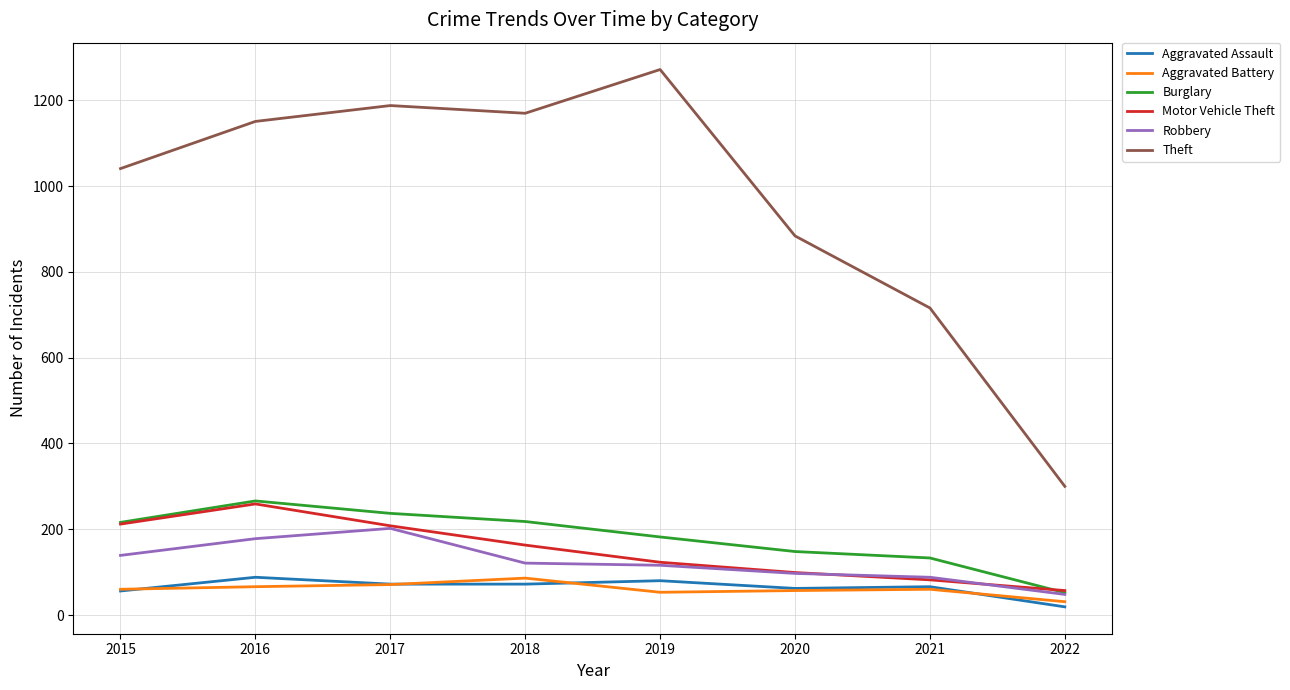

What is the sum of all Motor Vehicle Theft values?

1203